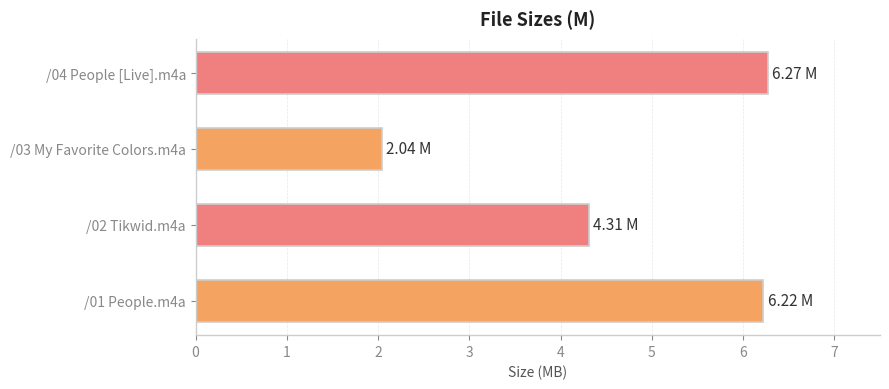

What is the sum of the values at /02 Tikwid.m4a and /04 People [Live].m4a?

10.6